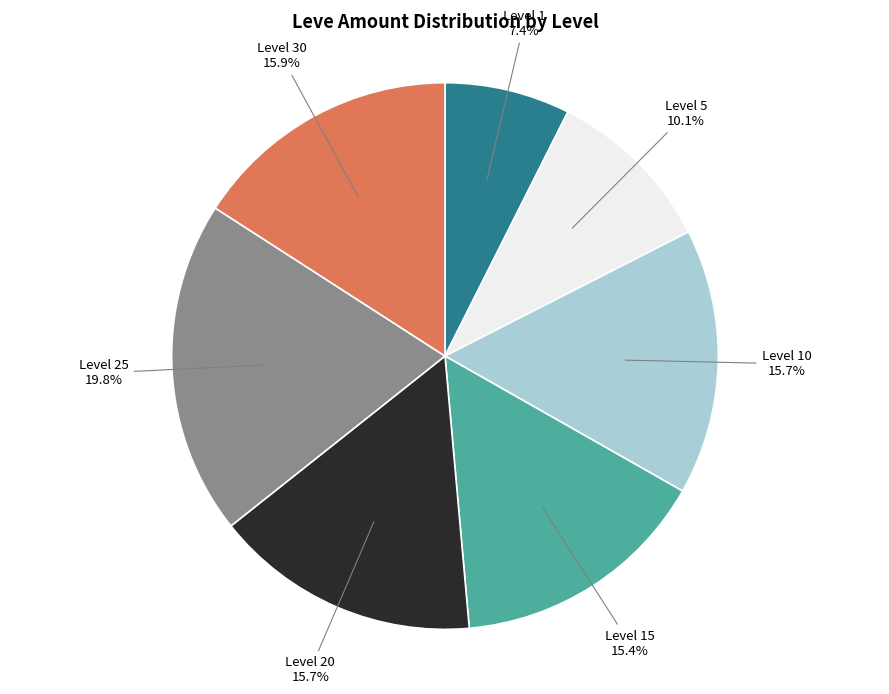

Is there a majority slice in this chart?

No